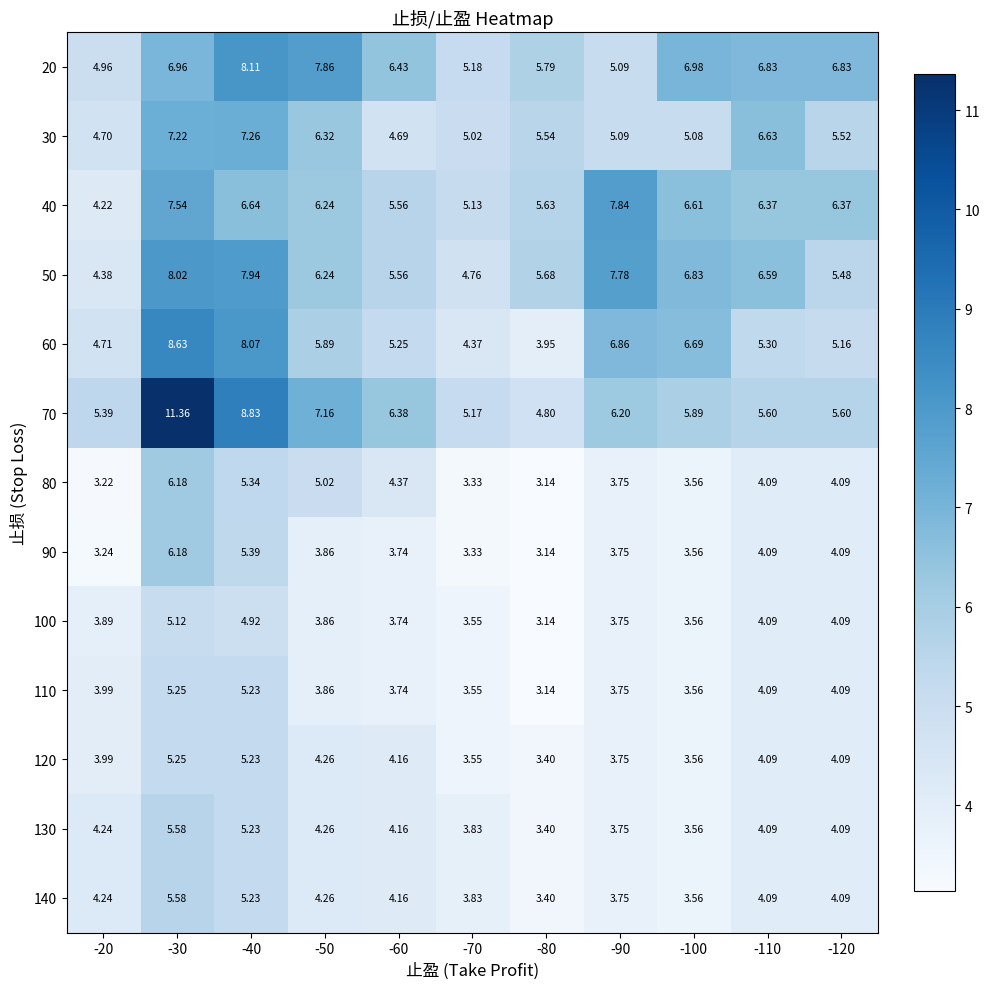

Which series has the largest total across all categories?

70